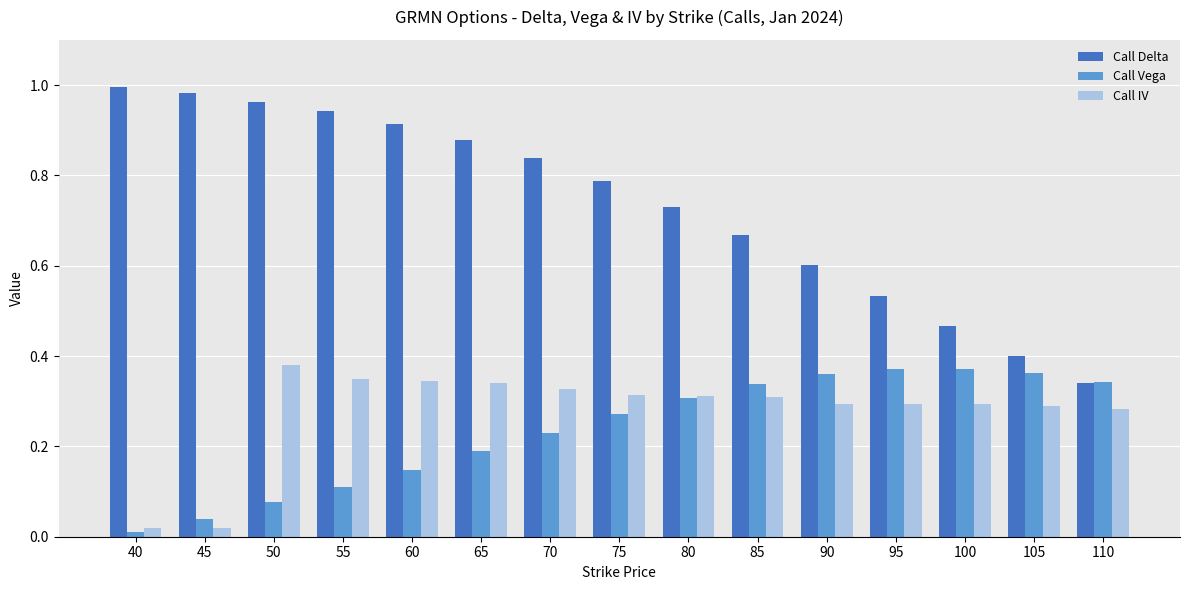

What is the sum of all Call Delta values?

11.0